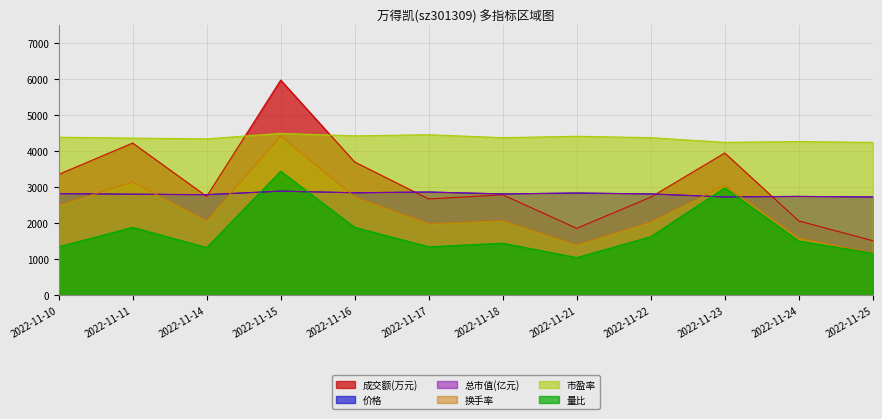

Where is the first local maximum for 市盈率?

2022-11-15